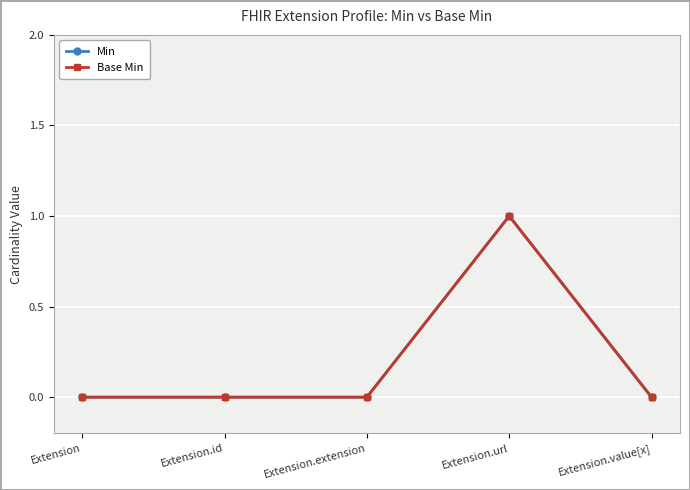

At Extension.id, list the series in order from smallest to largest.

Min, Base Min